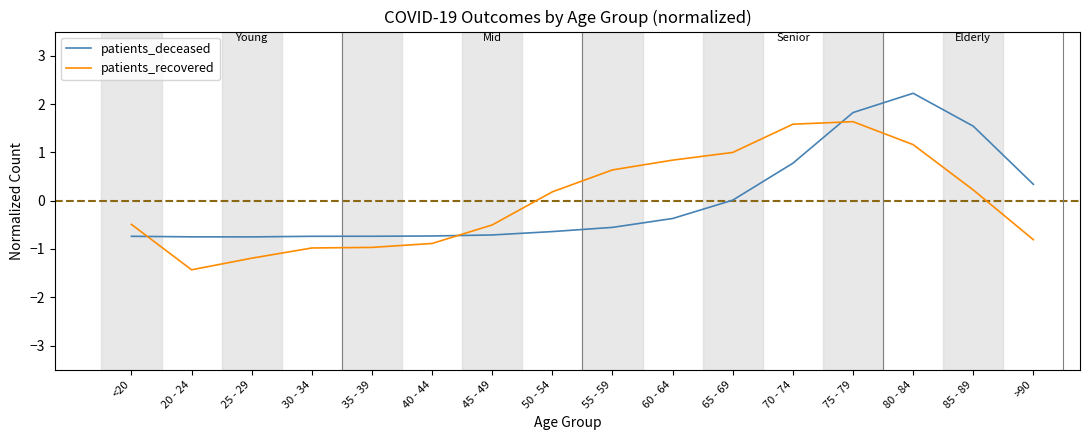

Rank the series at 20 - 24 from lowest to highest value.

patients_recovered, patients_deceased